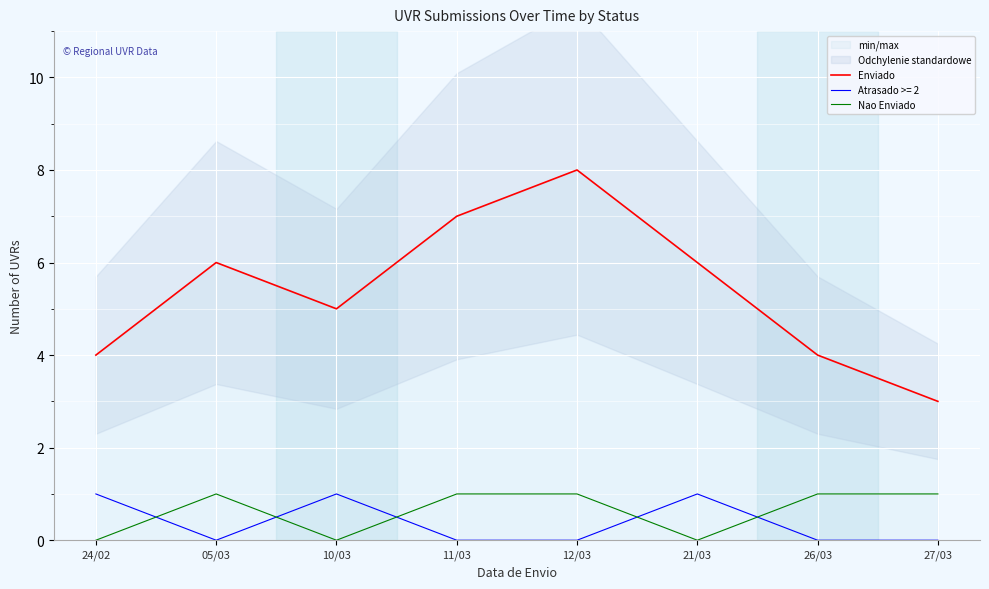

True or false: Enviado and Nao Enviado cross at least once.

False